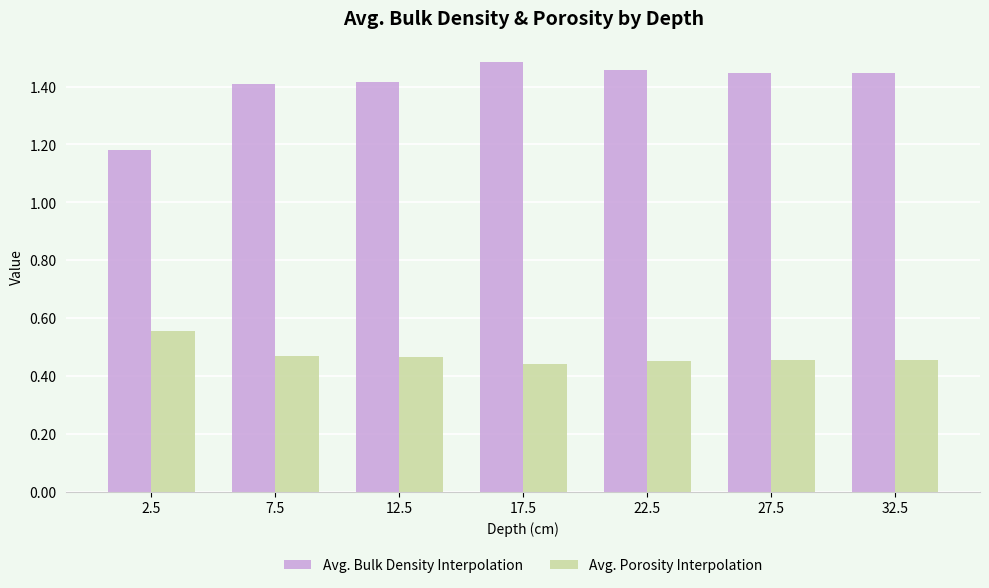

At which label does Avg. Bulk Density Interpolation reach its minimum?

2.5